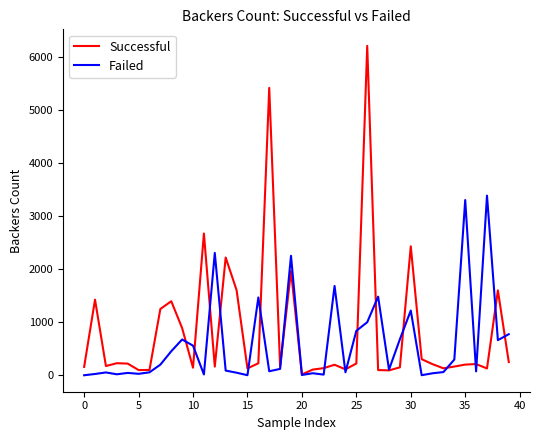

Which series has the largest range (max minus min)?

Successful